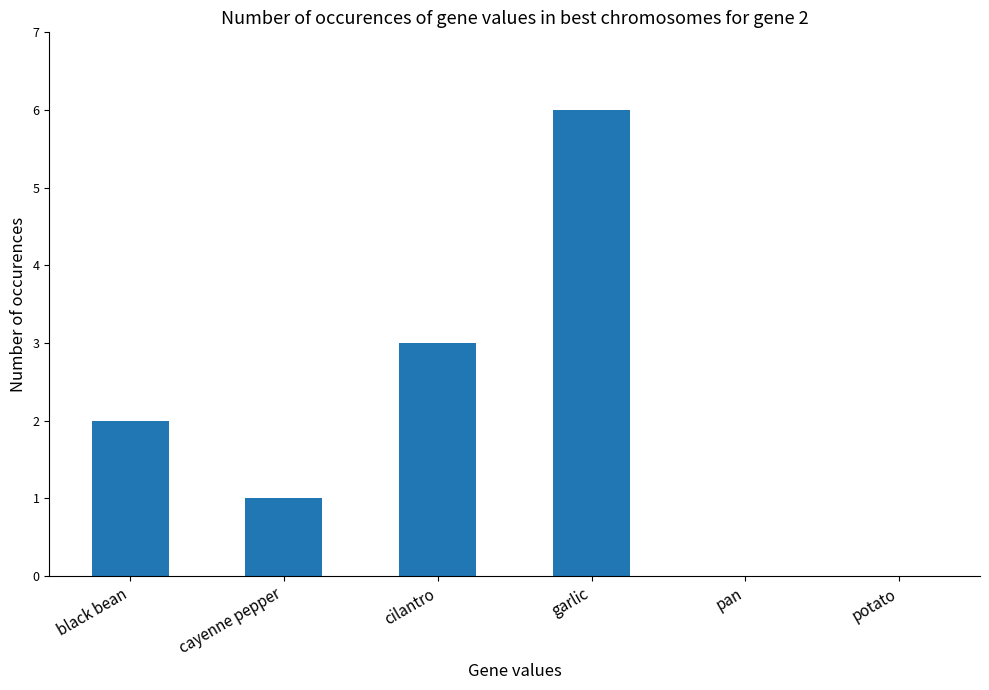

How many distinct data groups are displayed?

1